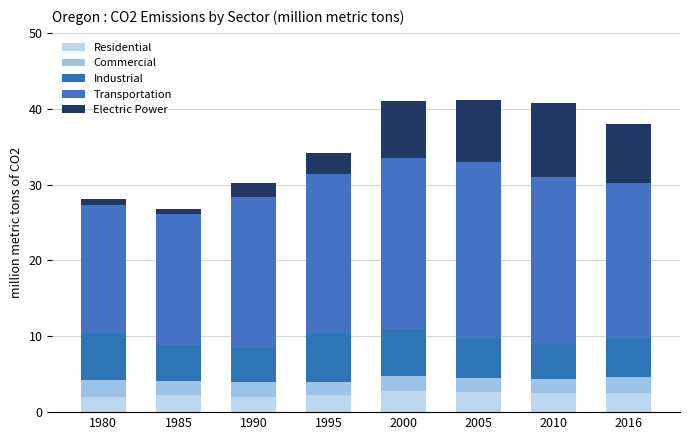

Does the chart contain stacked bars?

Yes